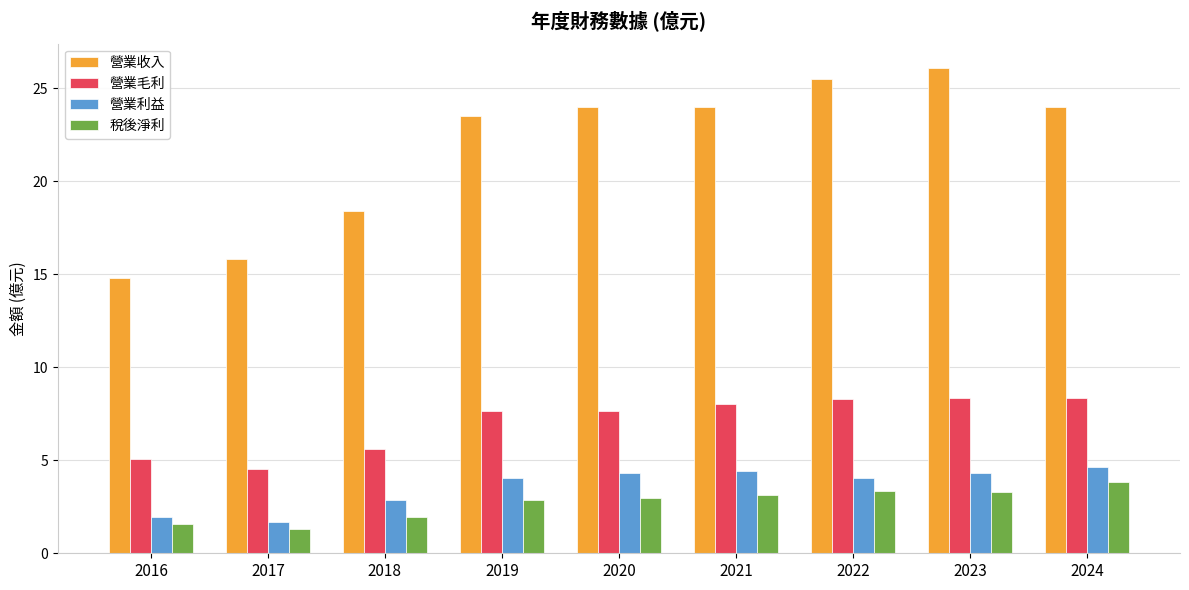

Rank the series at 2020 from lowest to highest value.

稅後淨利, 營業利益, 營業毛利, 營業收入